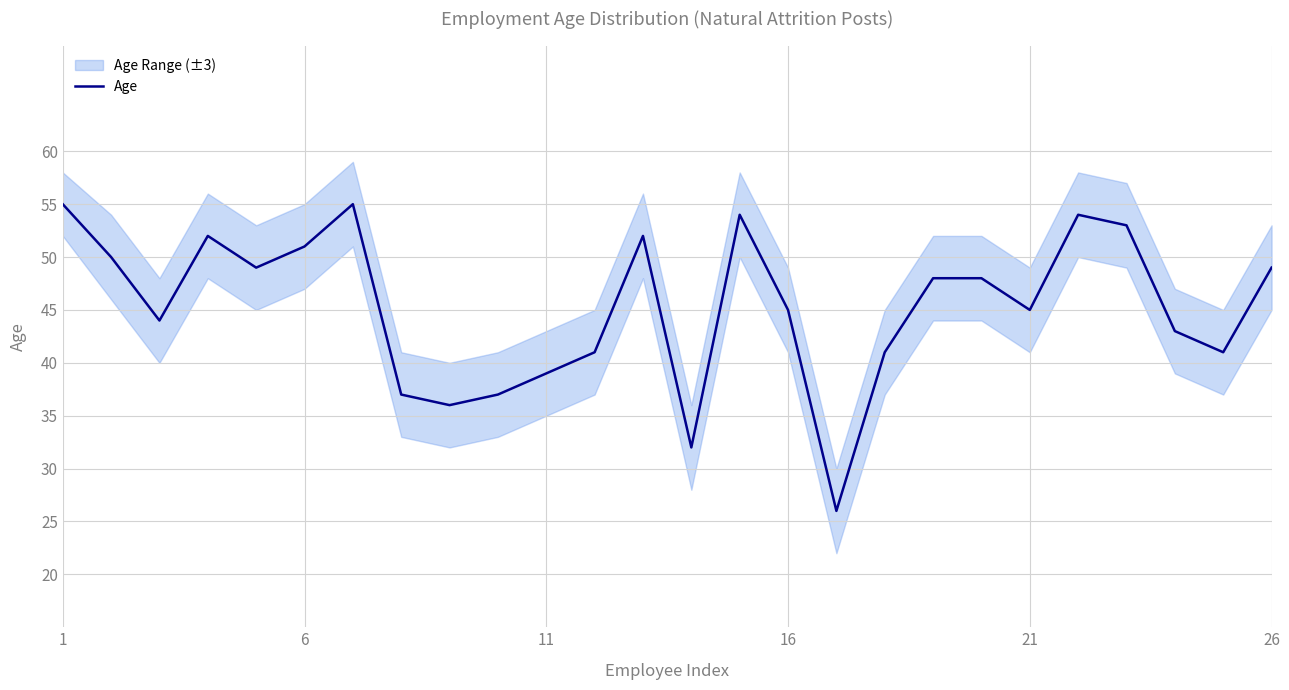

The value of Age at 21 is 45. True or false?

True